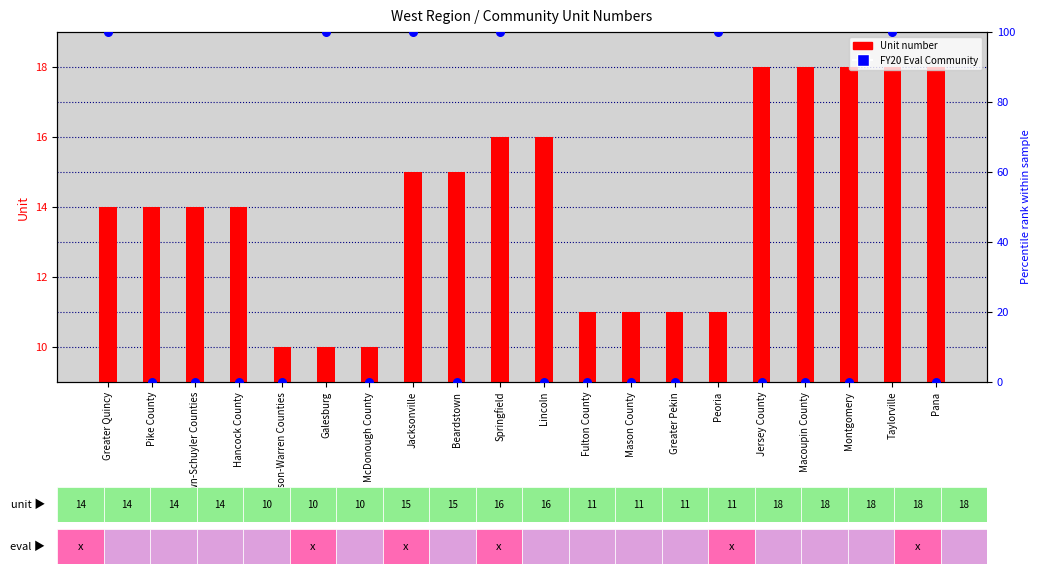

Is the value of FY20 Eval Community (percentile) at Hancock County greater than the value of Unit number at Taylorville?

No